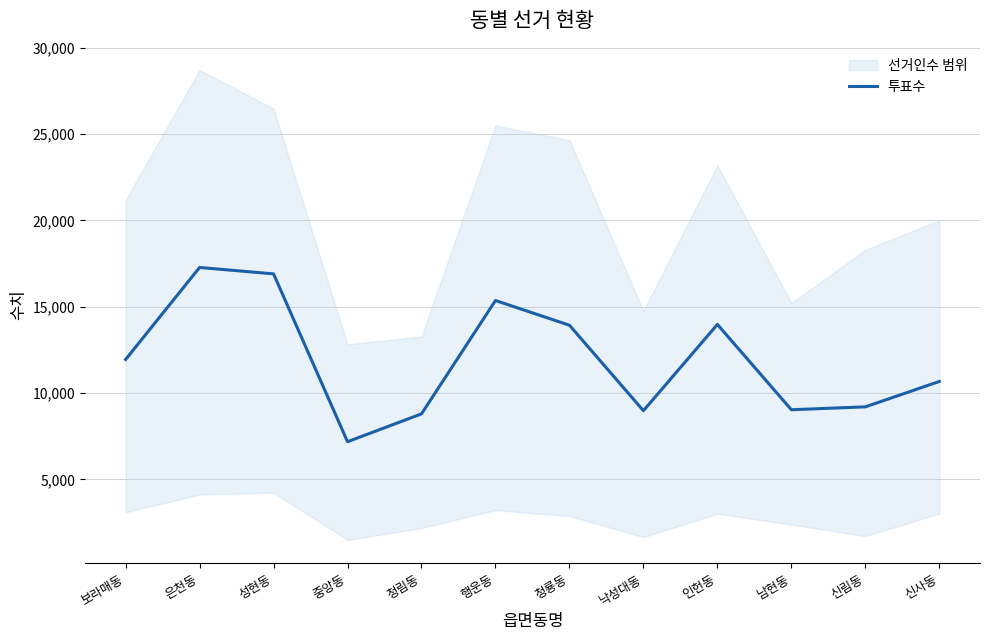

What is the label of the 8th point from the left?

낙성대동